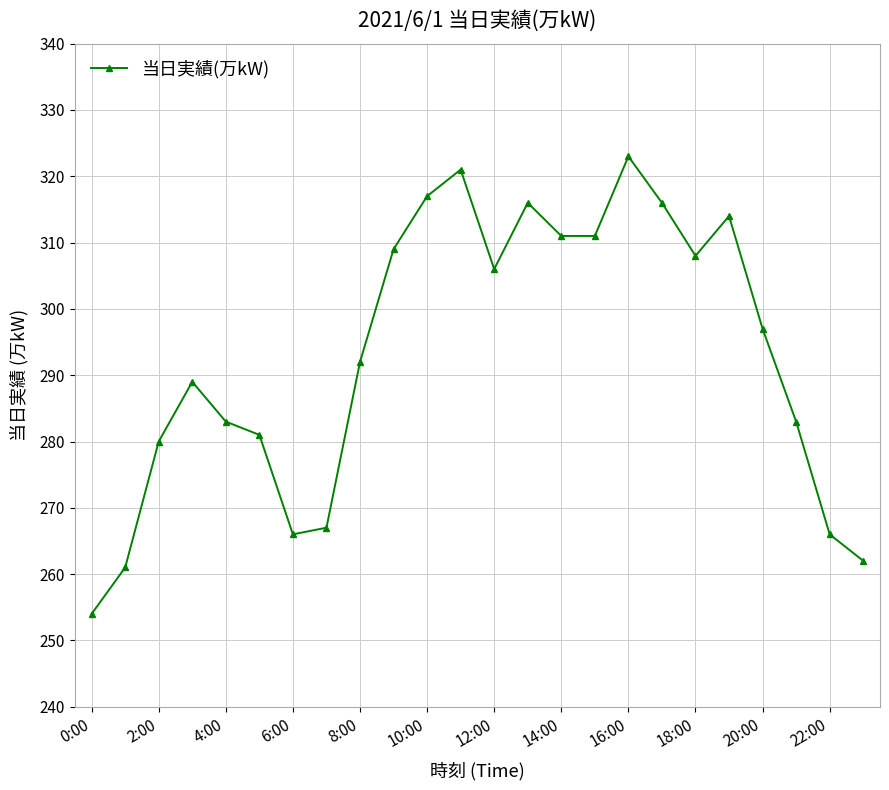

What is the minimum value shown in the chart?

254